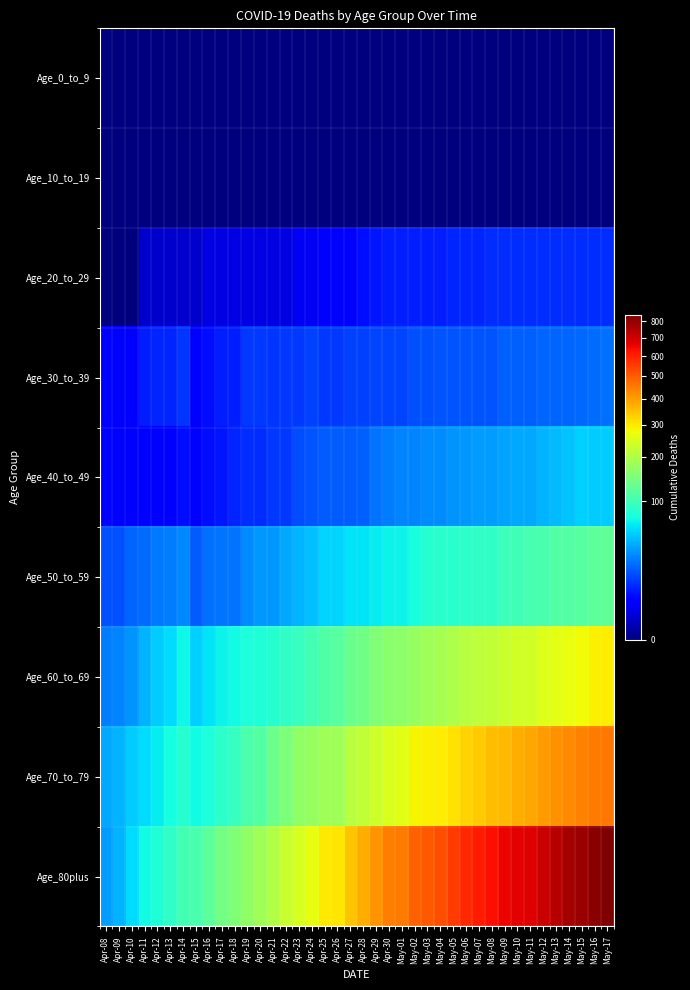

What is the spread (max minus min) of values at Apr-14?

103